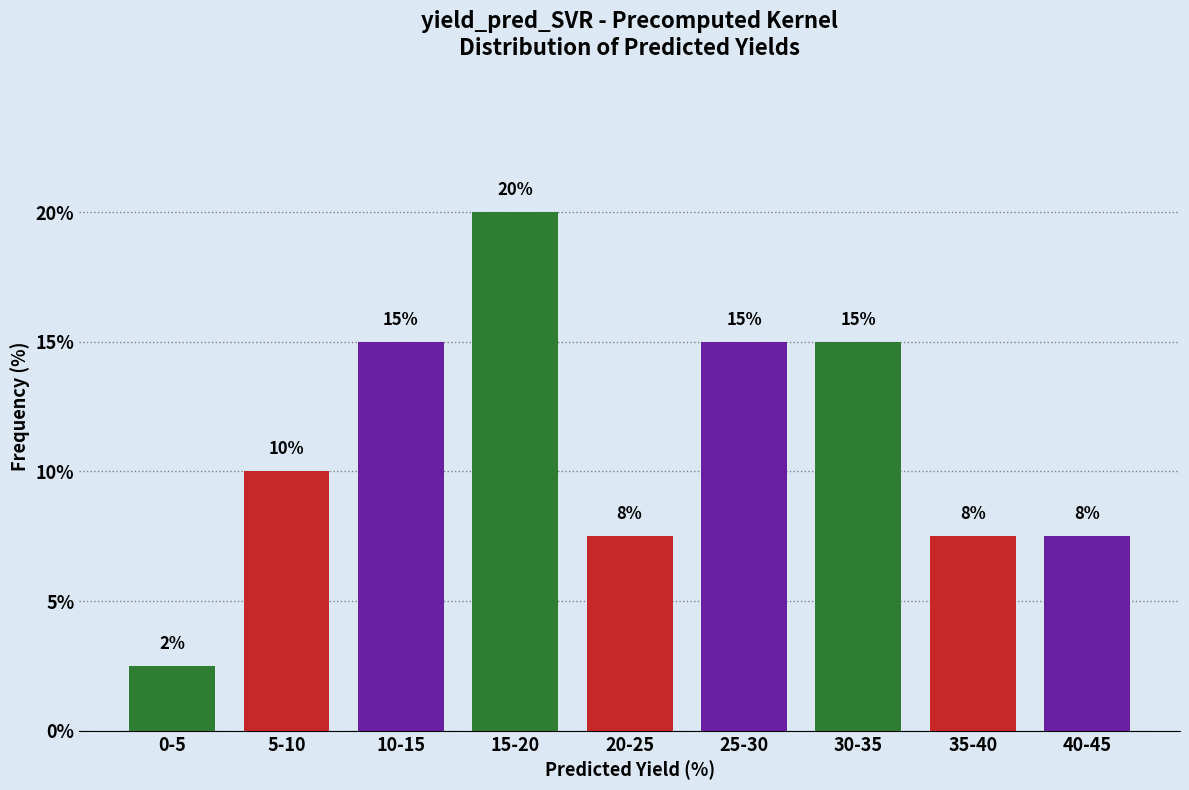

What is the approximate value at 25-30?

15.0